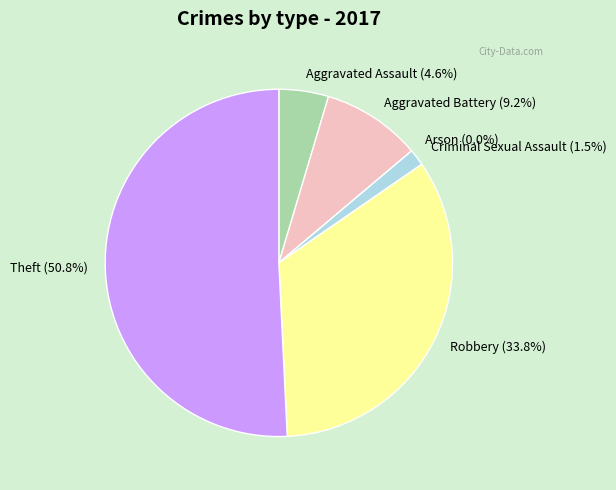

To the nearest percent, what is the difference between the largest and smallest slice percentages?

51%